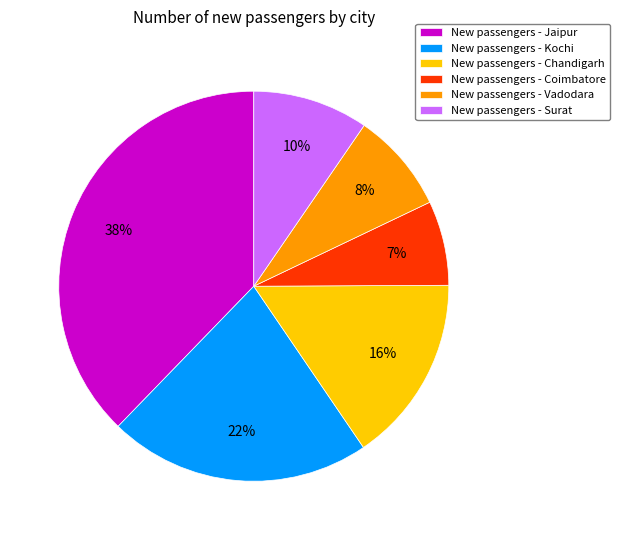

To the nearest percent, what percentage of the pie is New passengers - Kochi?

22%